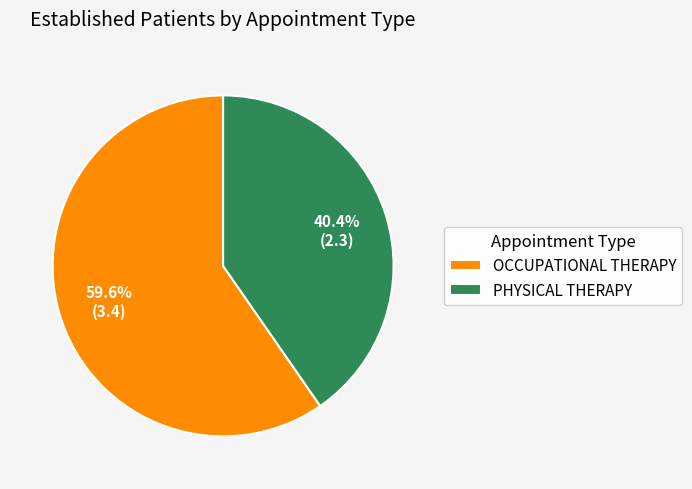

The OCCUPATIONAL THERAPY slice represents 46% of the pie. True or false?

False